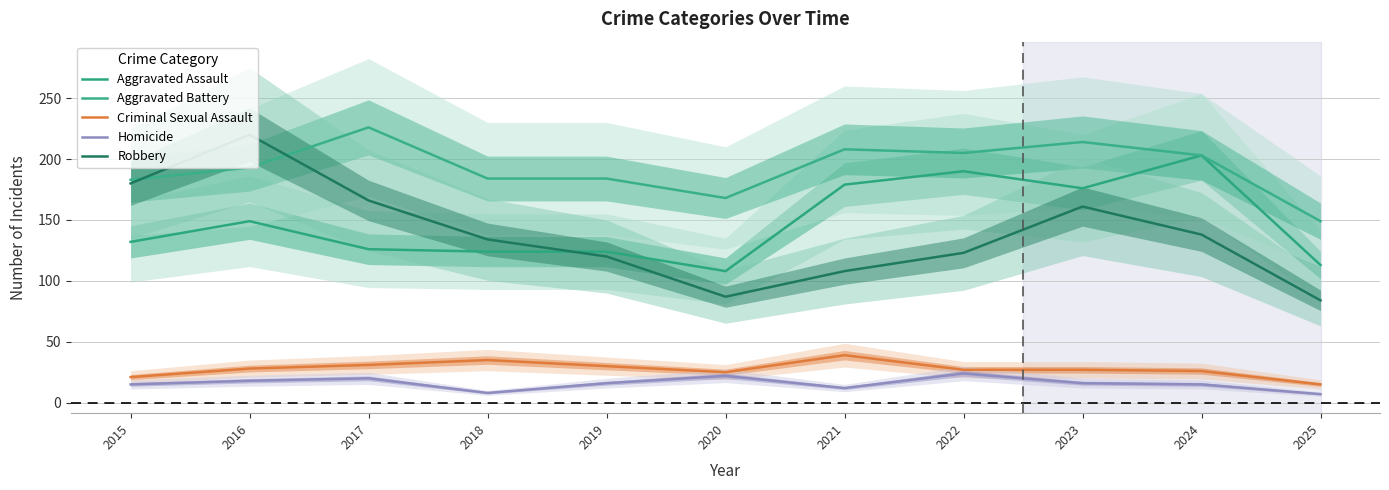

Does the chart have visible grid lines?

Yes